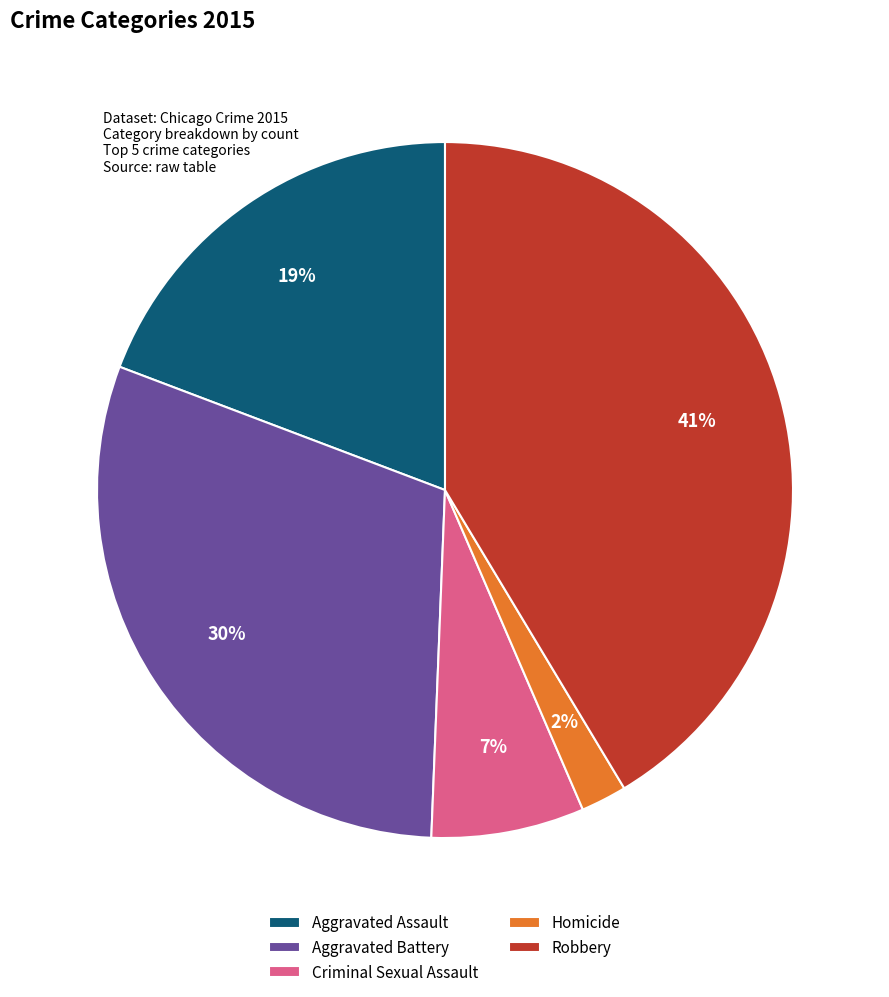

Which slice is the smallest?

Homicide